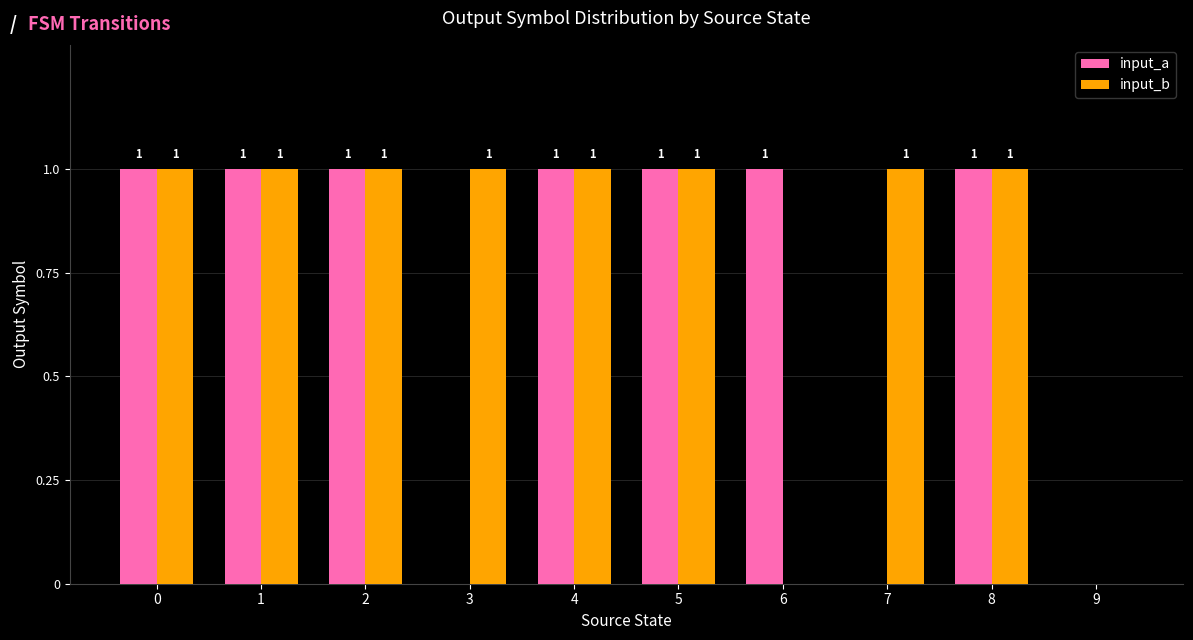

Are the bars horizontal?

No